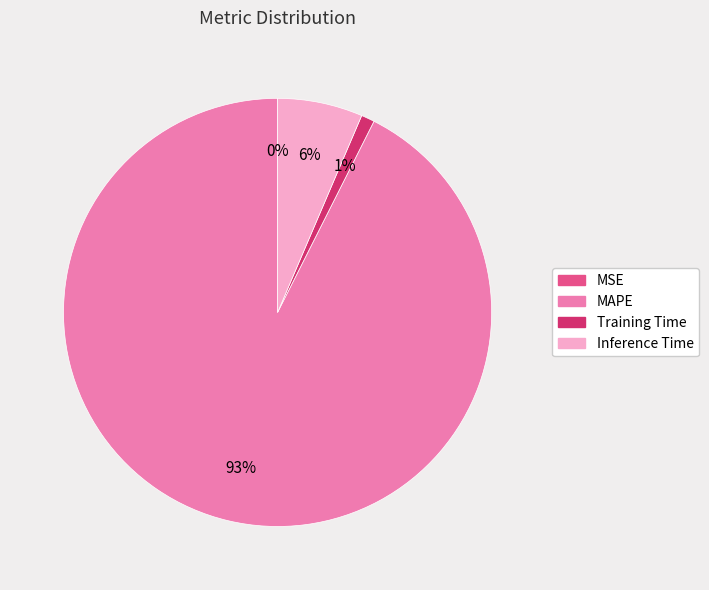

Do Inference Time and MAPE together represent more than half of the pie?

Yes